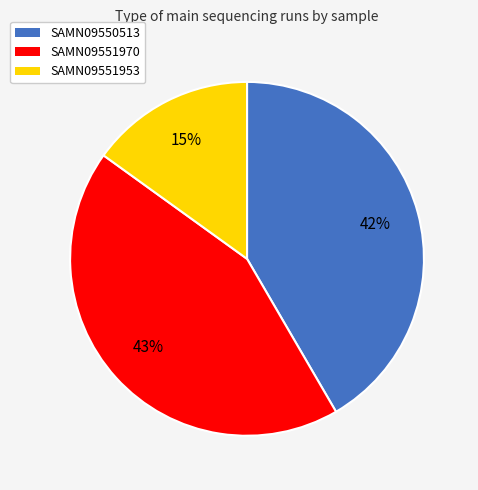

The SAMN09550513 slice represents 31% of the pie. True or false?

False